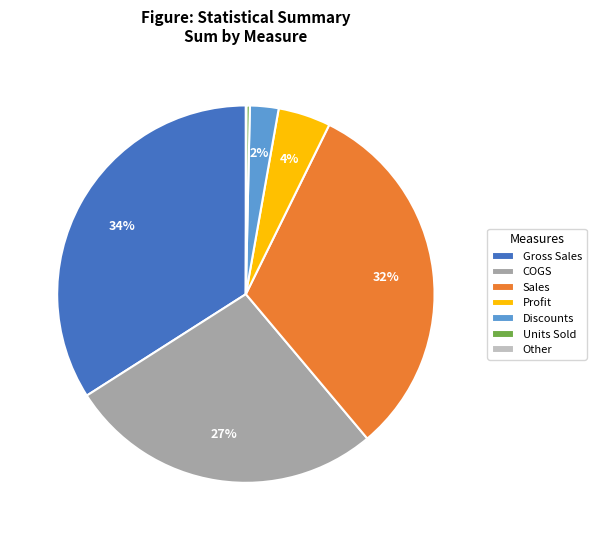

Is there any slice that represents more than half of the pie?

No